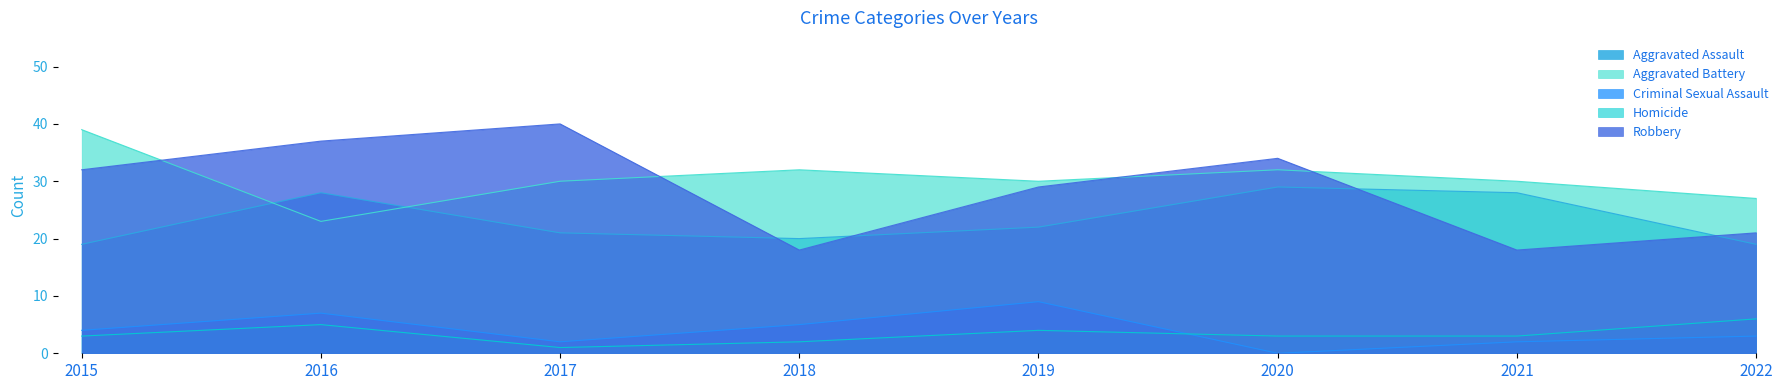

Reading right to left, transcribe all the data shown in this chart.

Aggravated Assault: 2022=19	2021=28	2020=29	2019=22	2018=20	2017=21	2016=28	2015=19
Aggravated Battery: 2022=27	2021=30	2020=32	2019=30	2018=32	2017=30	2016=23	2015=39
Criminal Sexual Assault: 2022=3	2021=2	2020=0	2019=9	2018=5	2017=2	2016=7	2015=4
Homicide: 2022=6	2021=3	2020=3	2019=4	2018=2	2017=1	2016=5	2015=3
Robbery: 2022=21	2021=18	2020=34	2019=29	2018=18	2017=40	2016=37	2015=32